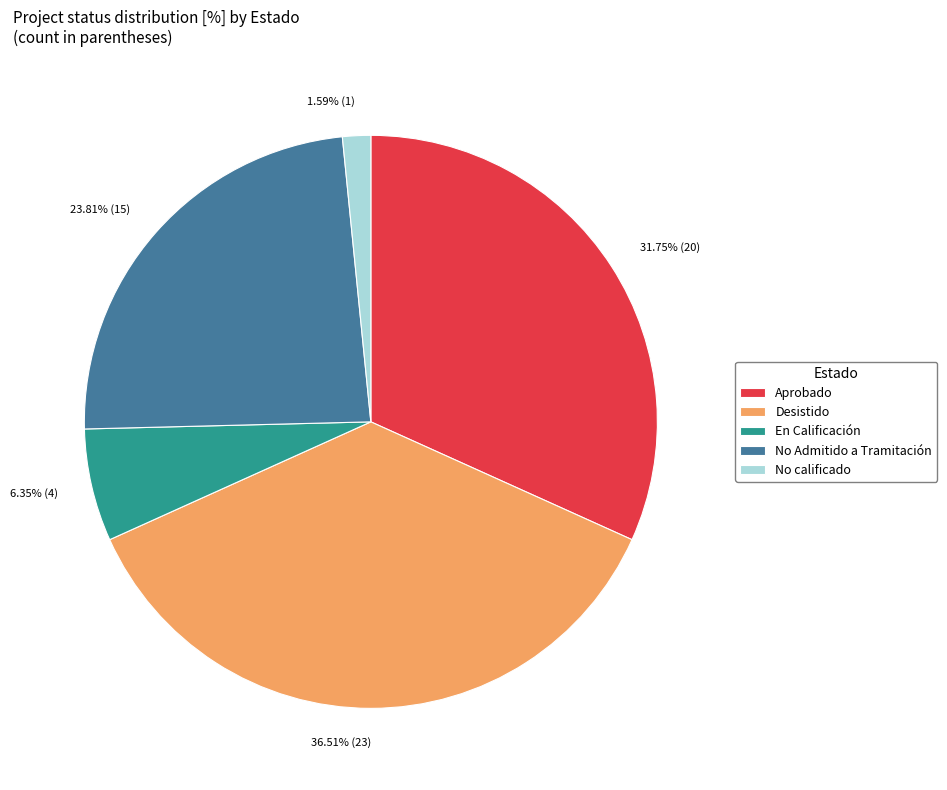

Does Desistido account for over 50% of the chart?

No